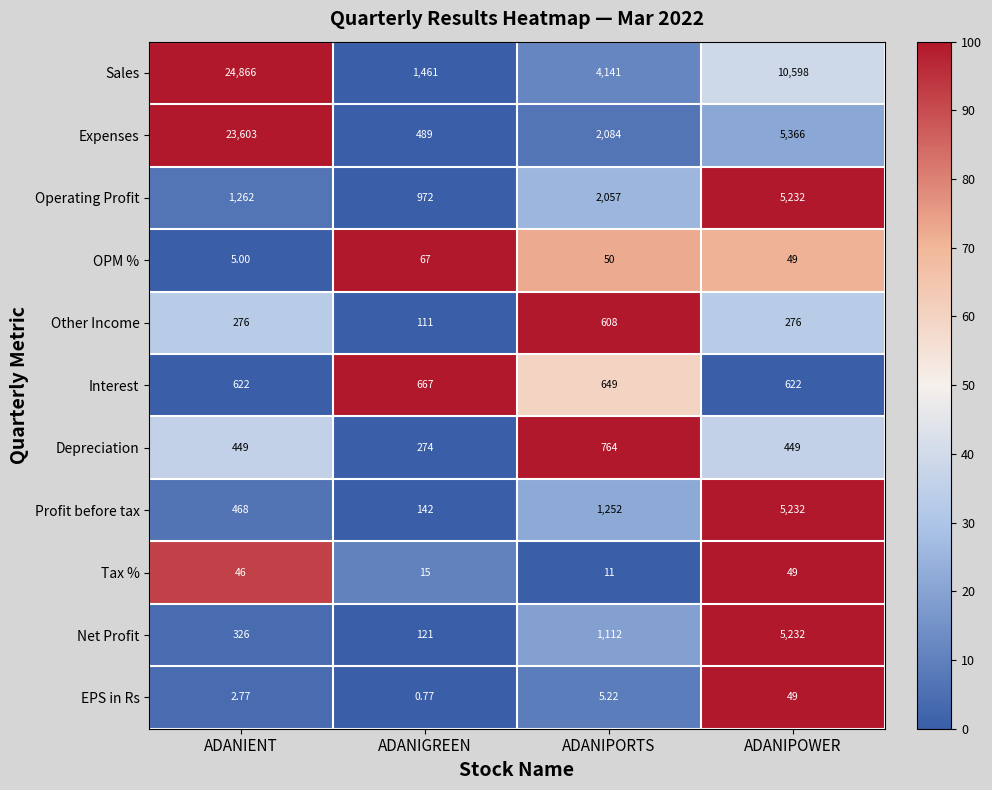

Which series changed the most between ADANIENT and ADANIPORTS?

Expenses